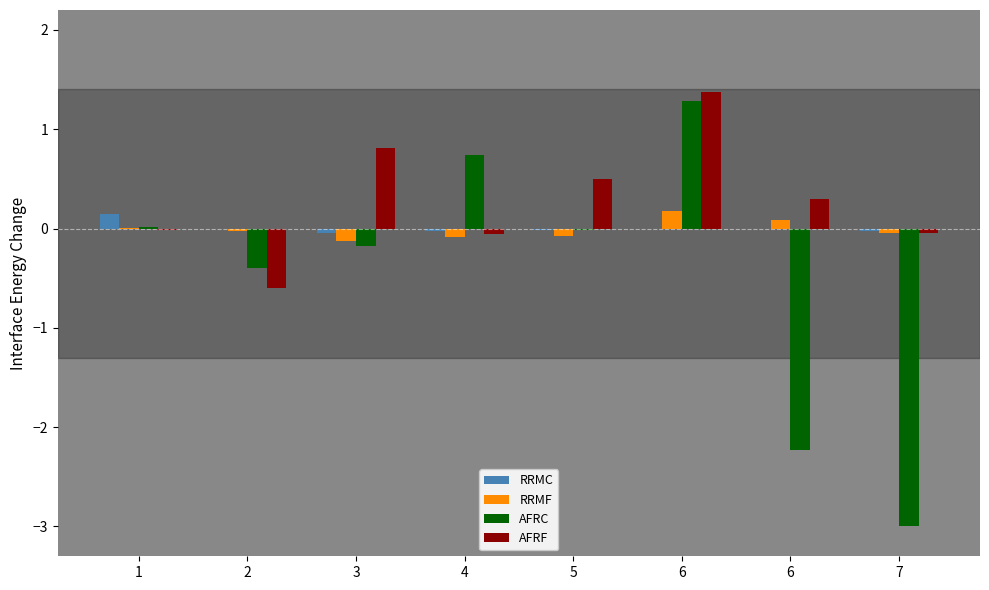

Are the bars grouped side by side (vs. stacked)?

Yes